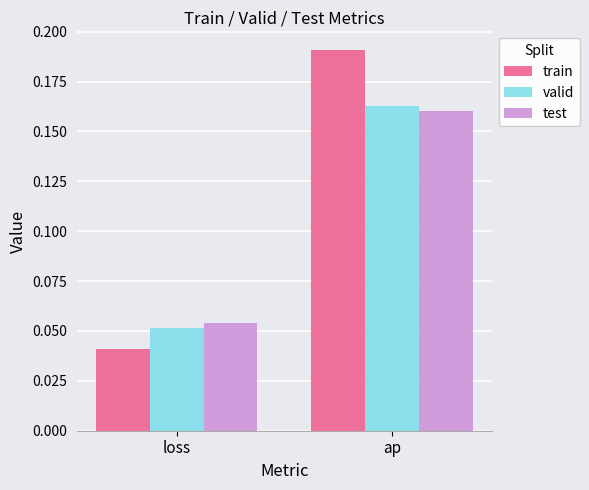

At ap, list the series in order from smallest to largest.

test, valid, train